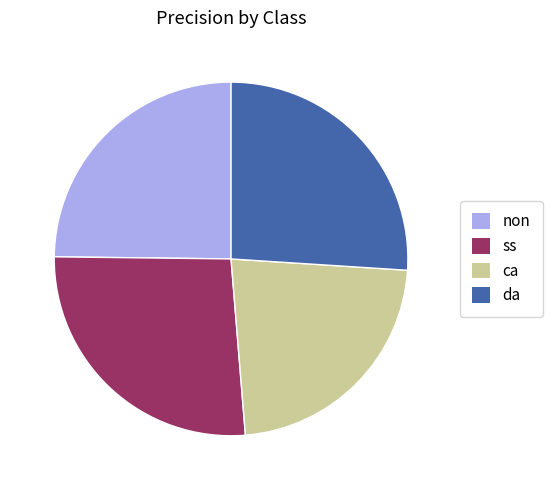

Which has a higher value, non or da?

da